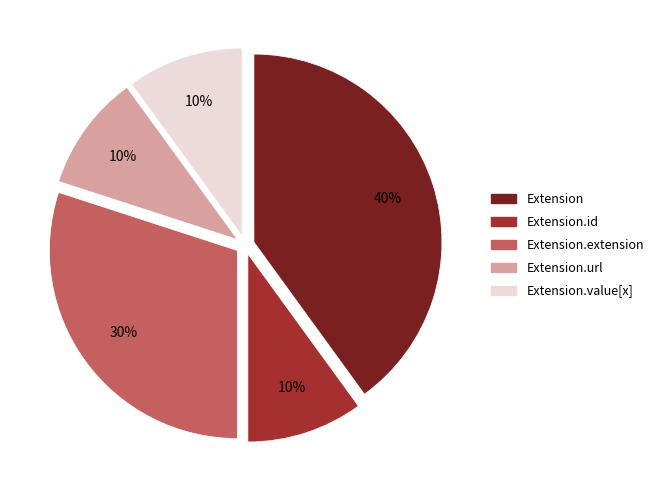

The Extension.id slice represents 1% of the pie. True or false?

False